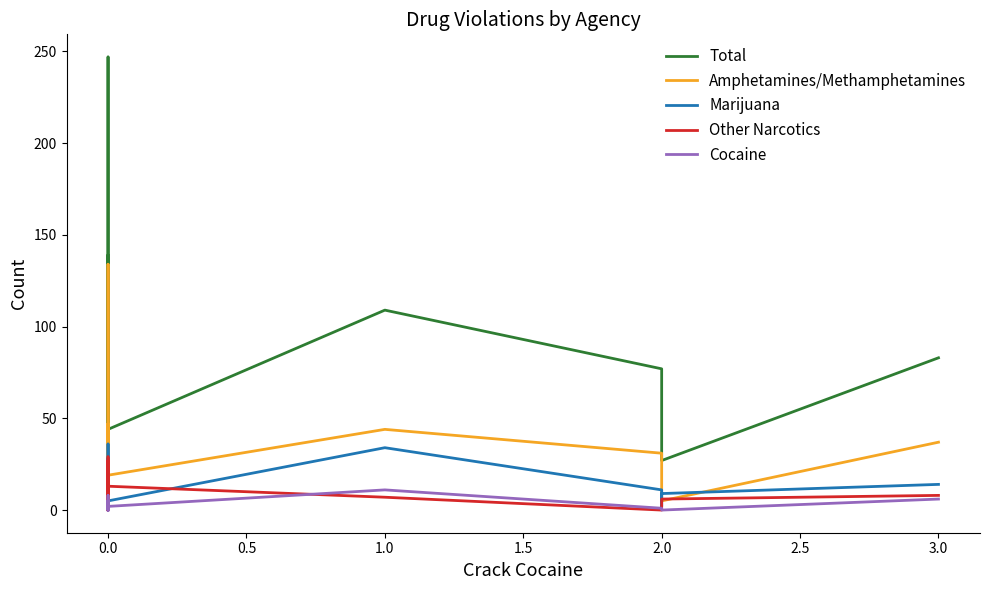

How many interior local peaks does the Cocaine series have?

4